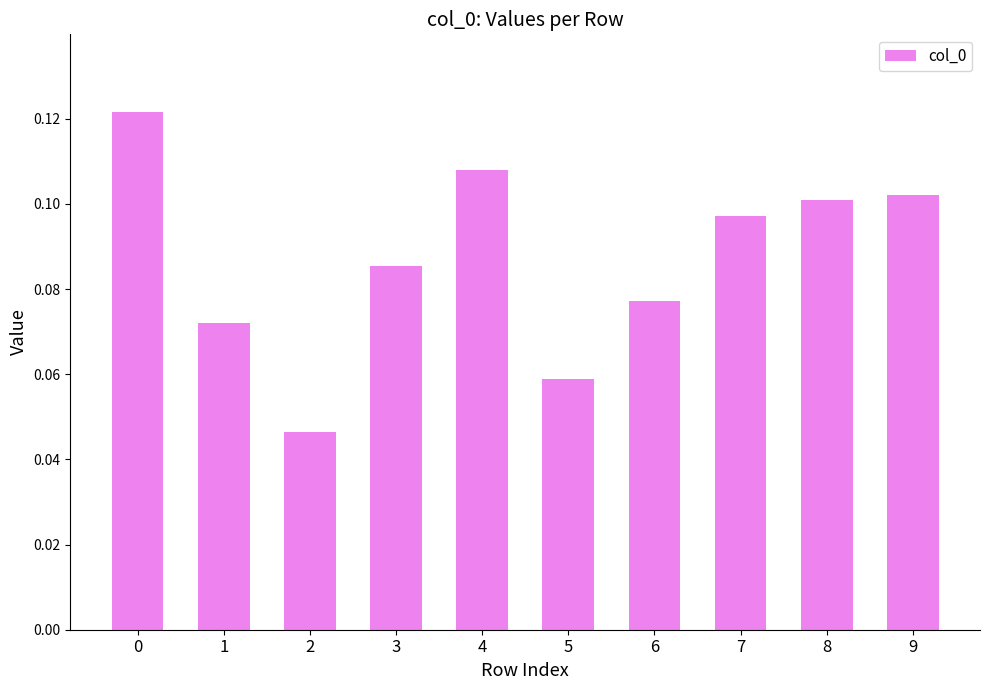

The chart shows a value of 0.1 at 1. True or false?

True